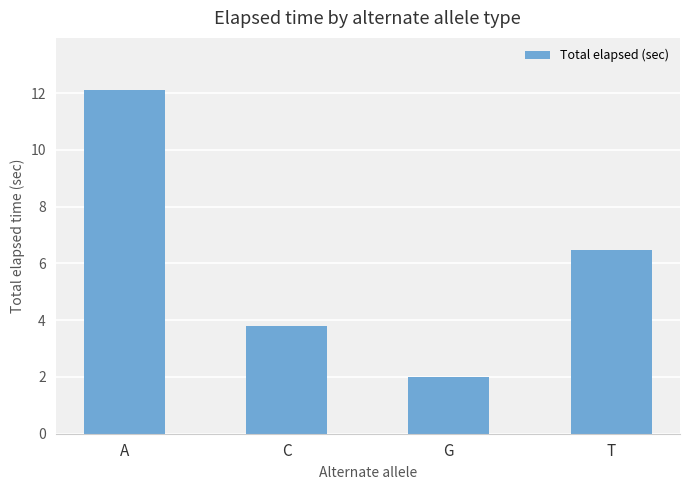

Count the number of data series in this chart.

1